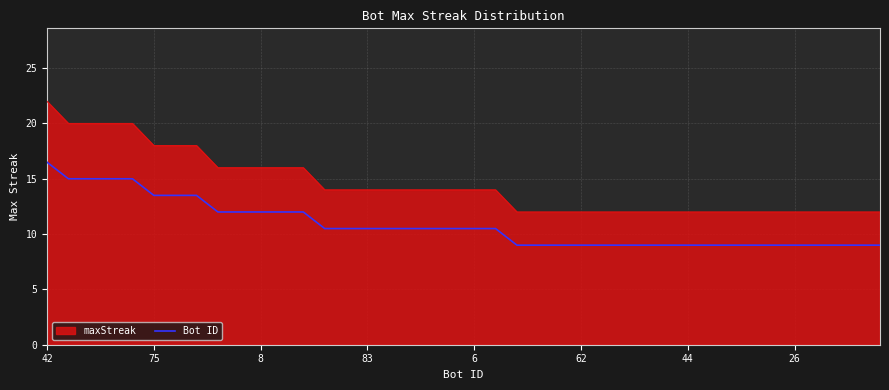

Which series has the largest range (max minus min)?

maxStreak